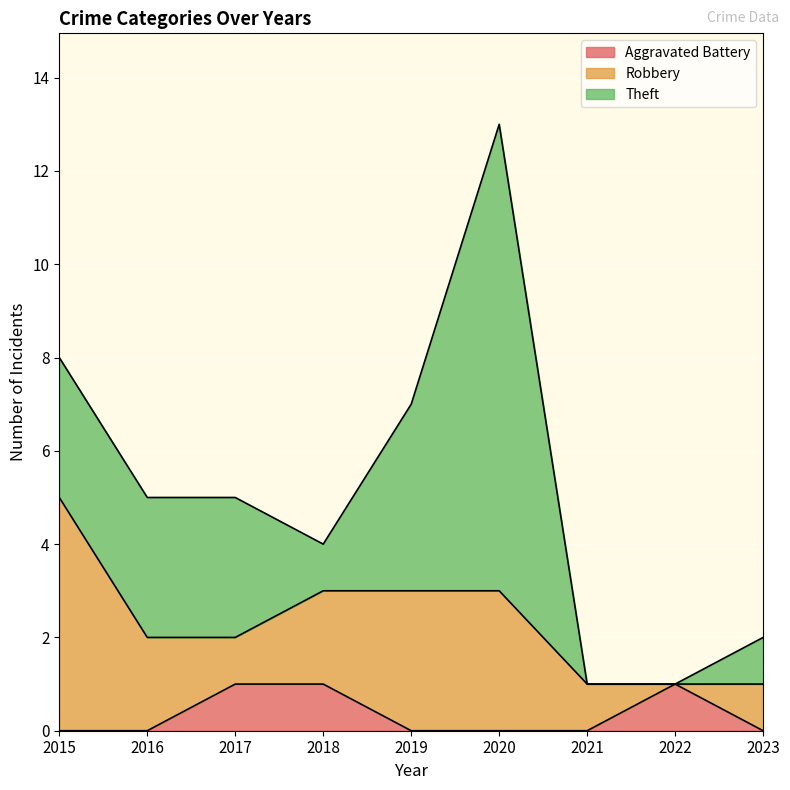

Which series changed the most between 2022 and 2023?

Aggravated Battery